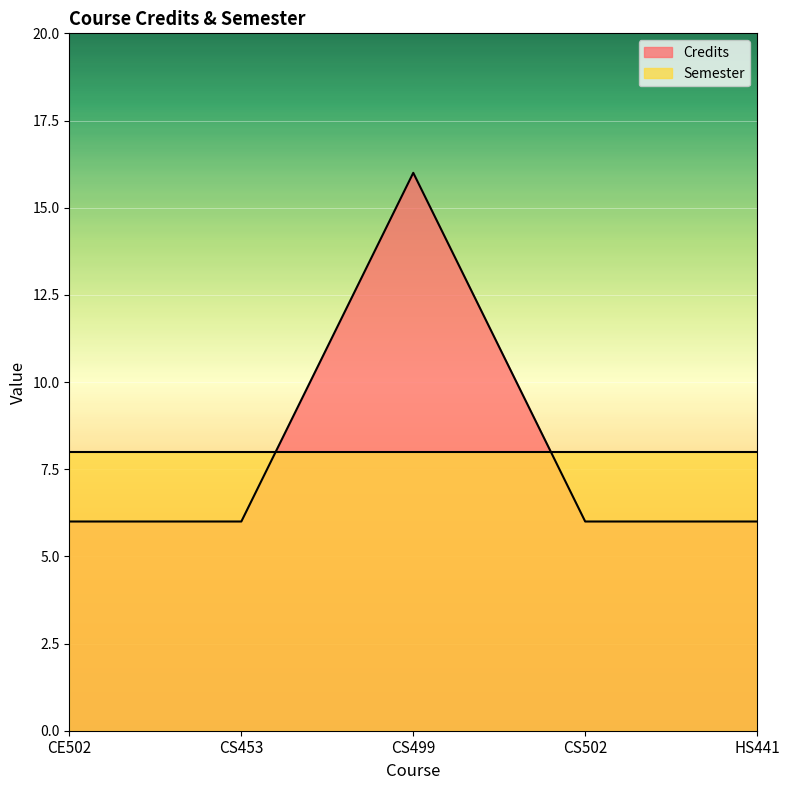

Where is the data nearest to the value 11?

CE502